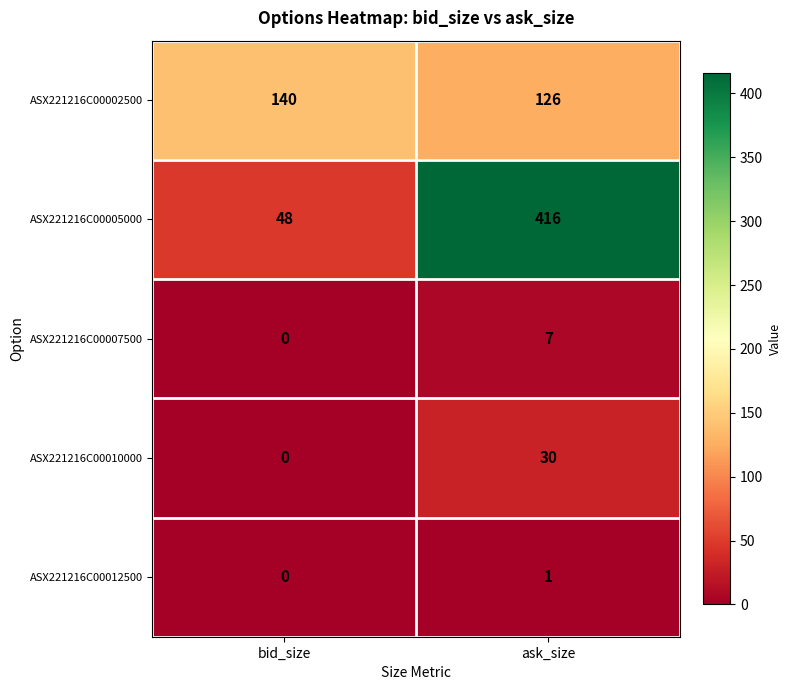

List the series in order of their peak value, highest first.

ASX221216C00005000, ASX221216C00002500, ASX221216C00010000, ASX221216C00007500, ASX221216C00012500